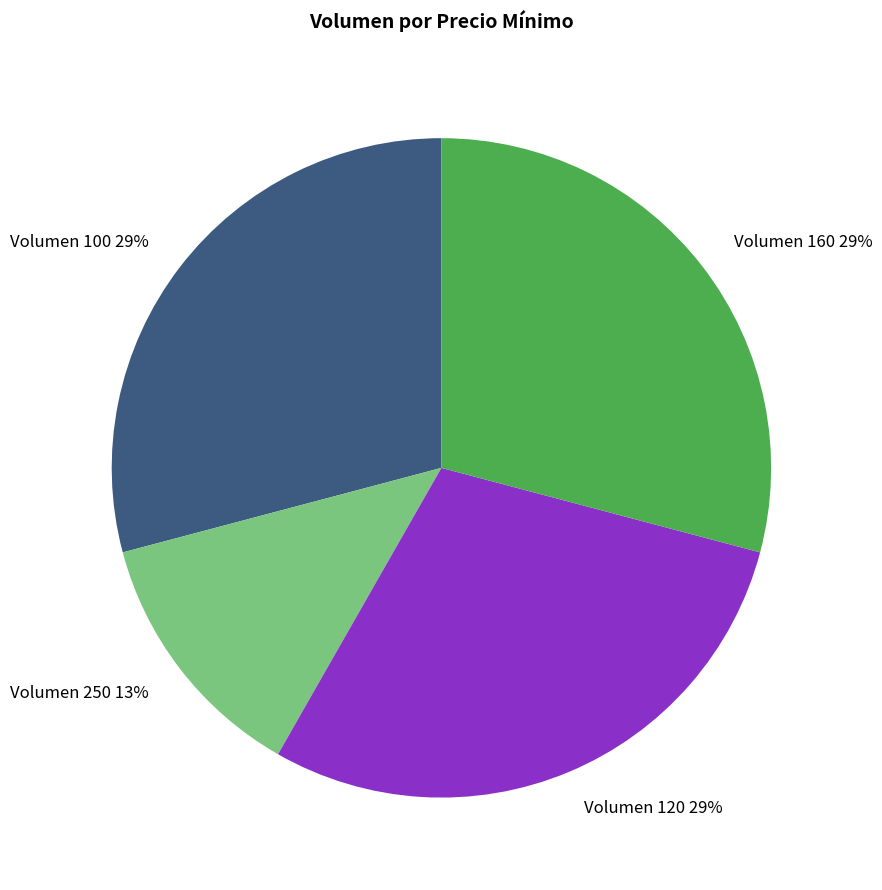

Do Volumen 100 29% and Volumen 160 29% together represent more than half of the pie?

Yes